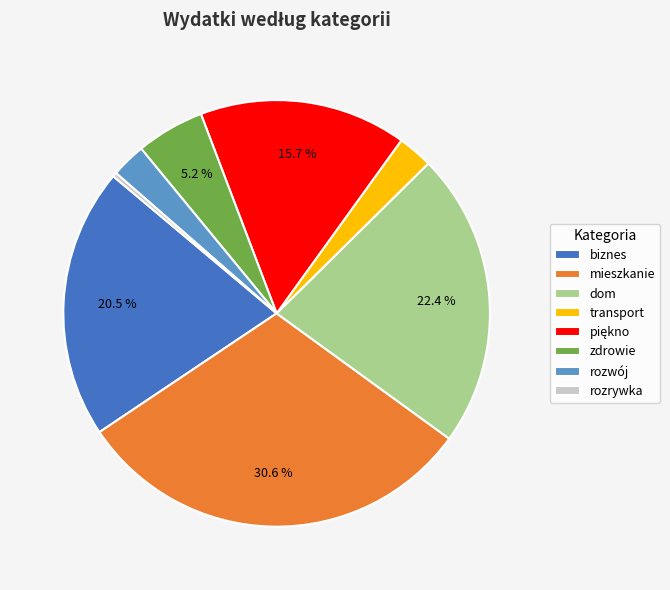

Is rozwój the majority of the pie?

No